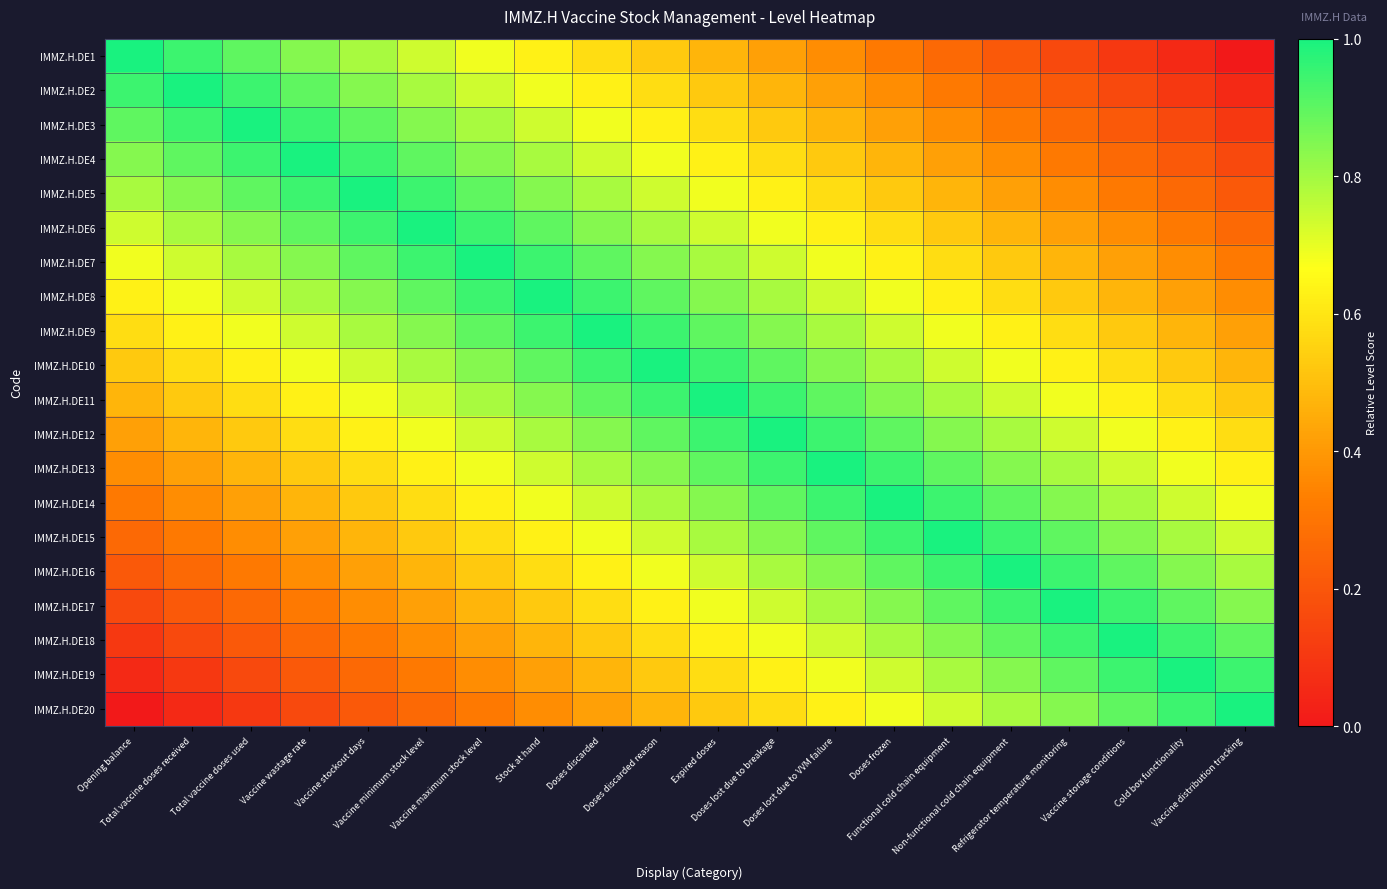

Between Vaccine maximum stock level and Vaccine stockout days, which is larger?

Vaccine stockout days